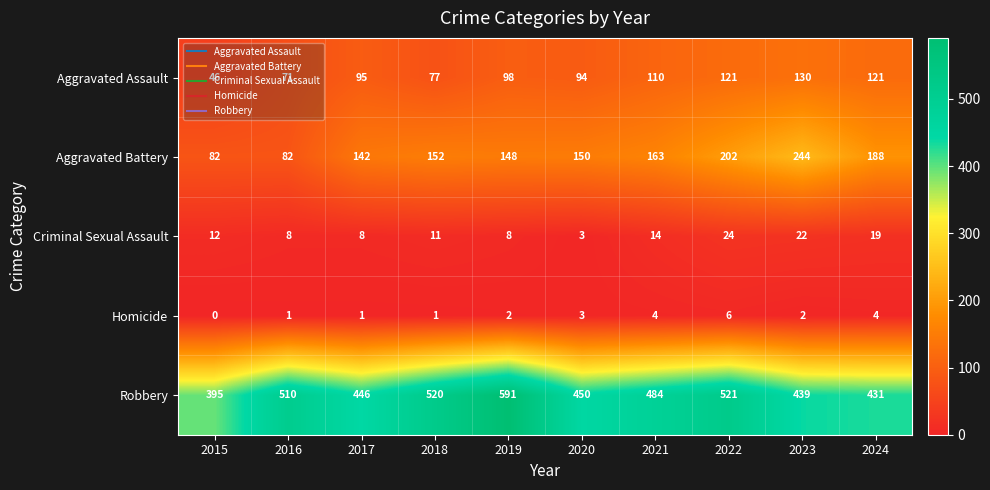

What is the difference between the highest and lowest values at 2023?

437